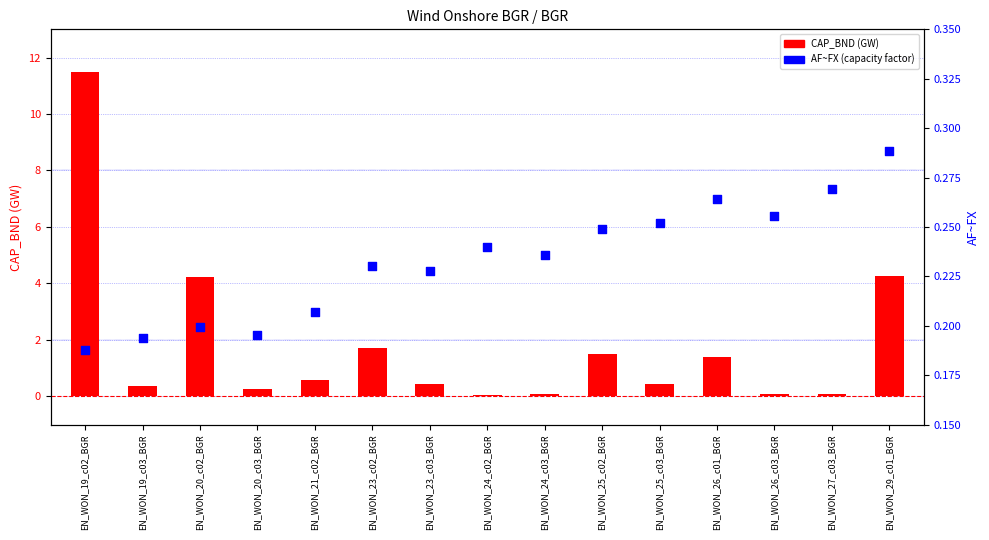

Is the value of CAP_BND at EN_WON_21_c02_BGR greater than the value of AF~FX at EN_WON_21_c02_BGR?

Yes